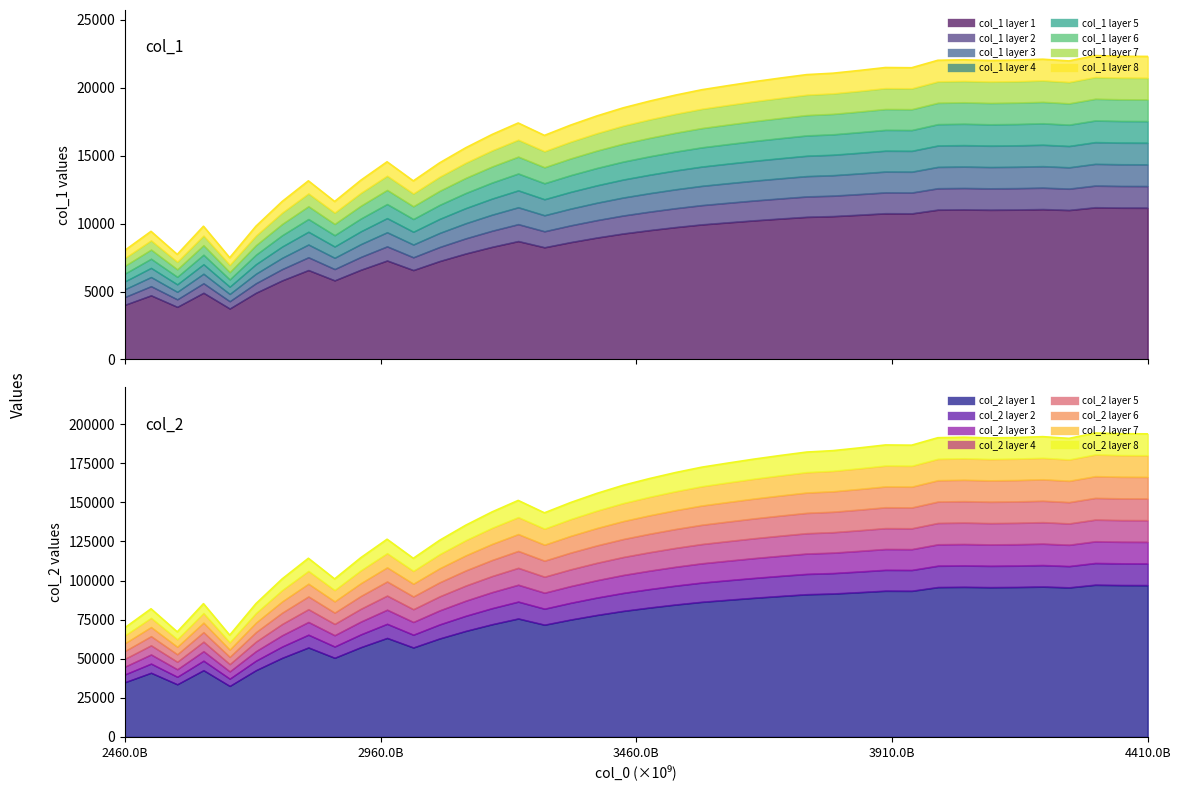

What is the value of the col_1 point at the 3rd from the left?

7735.6